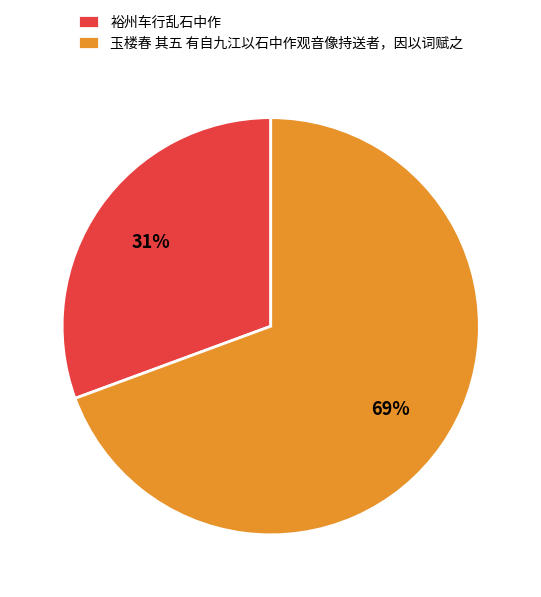

Is it true that 玉楼春 其五 有自九江以石中作观音像持送者，因以词赋之 is 77% of the pie?

False